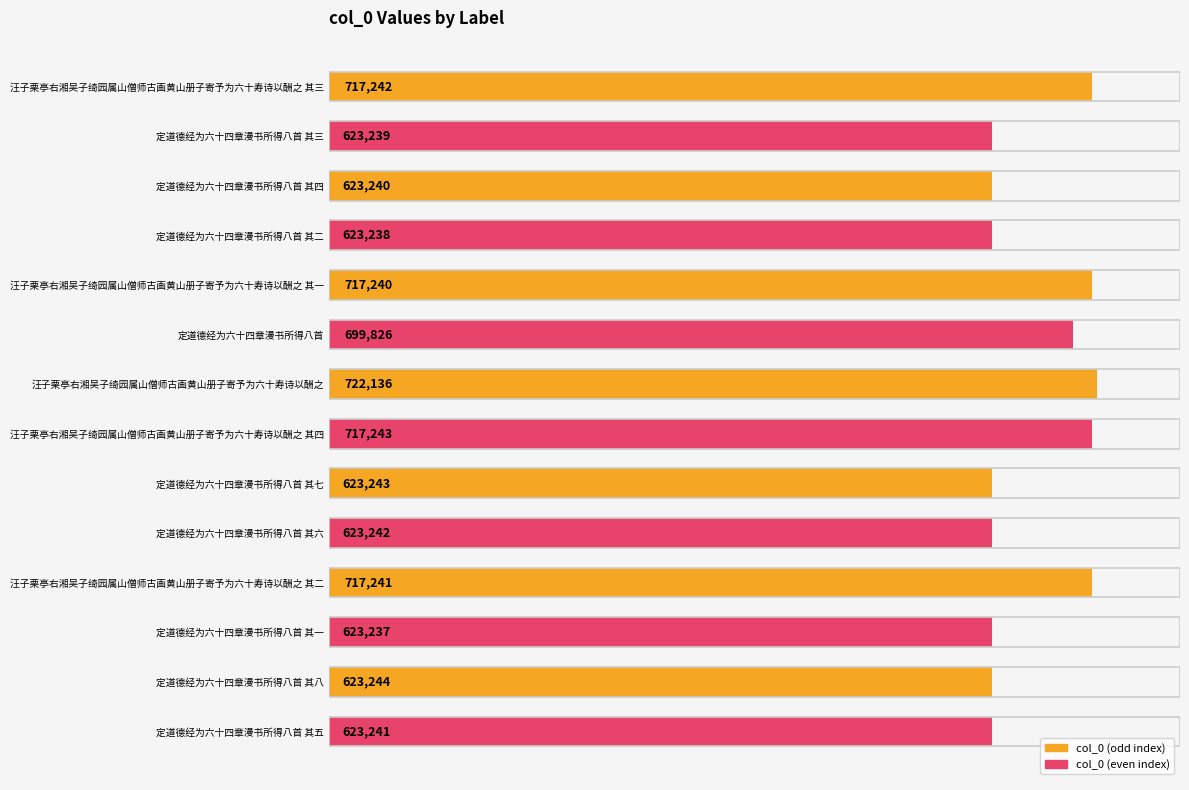

At which label does col_0 (odd index) reach its peak?

汪子栗亭右湘吴子绮园属山僧师古画黄山册子寄予为六十寿诗以酬之